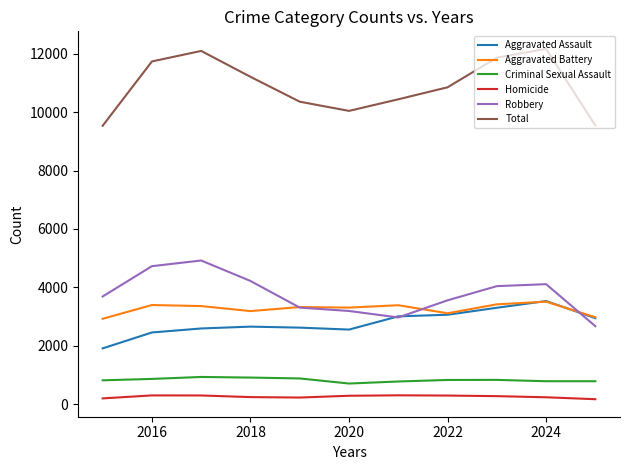

Which series has the largest total across all categories?

Total